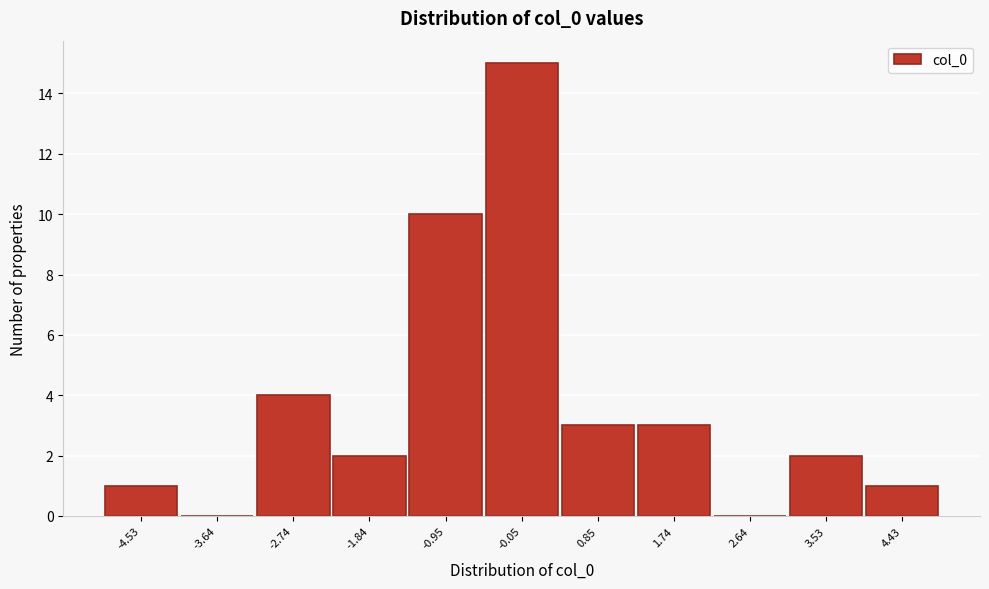

Reading right to left, list all the values displayed in this chart.

4.43=1	3.53=2	2.64=0	1.74=3	0.85=3	-0.05=15	-0.95=10	-1.84=2	-2.74=4	-3.64=0	-4.53=1